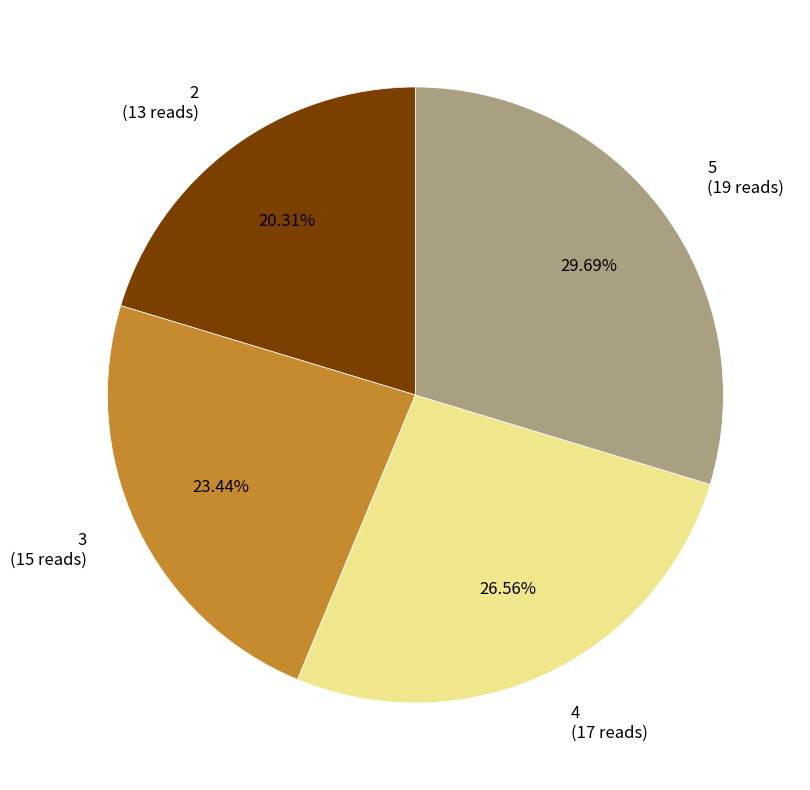

What is the largest slice in the pie chart?

5